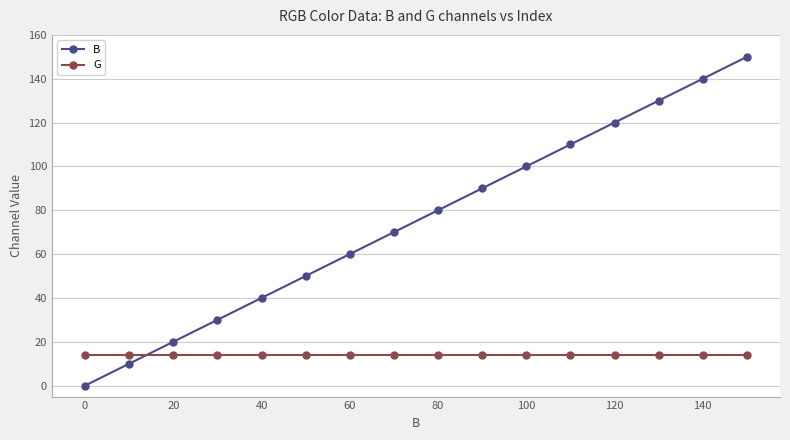

What is the value of the B point at the 9th from the left?

80